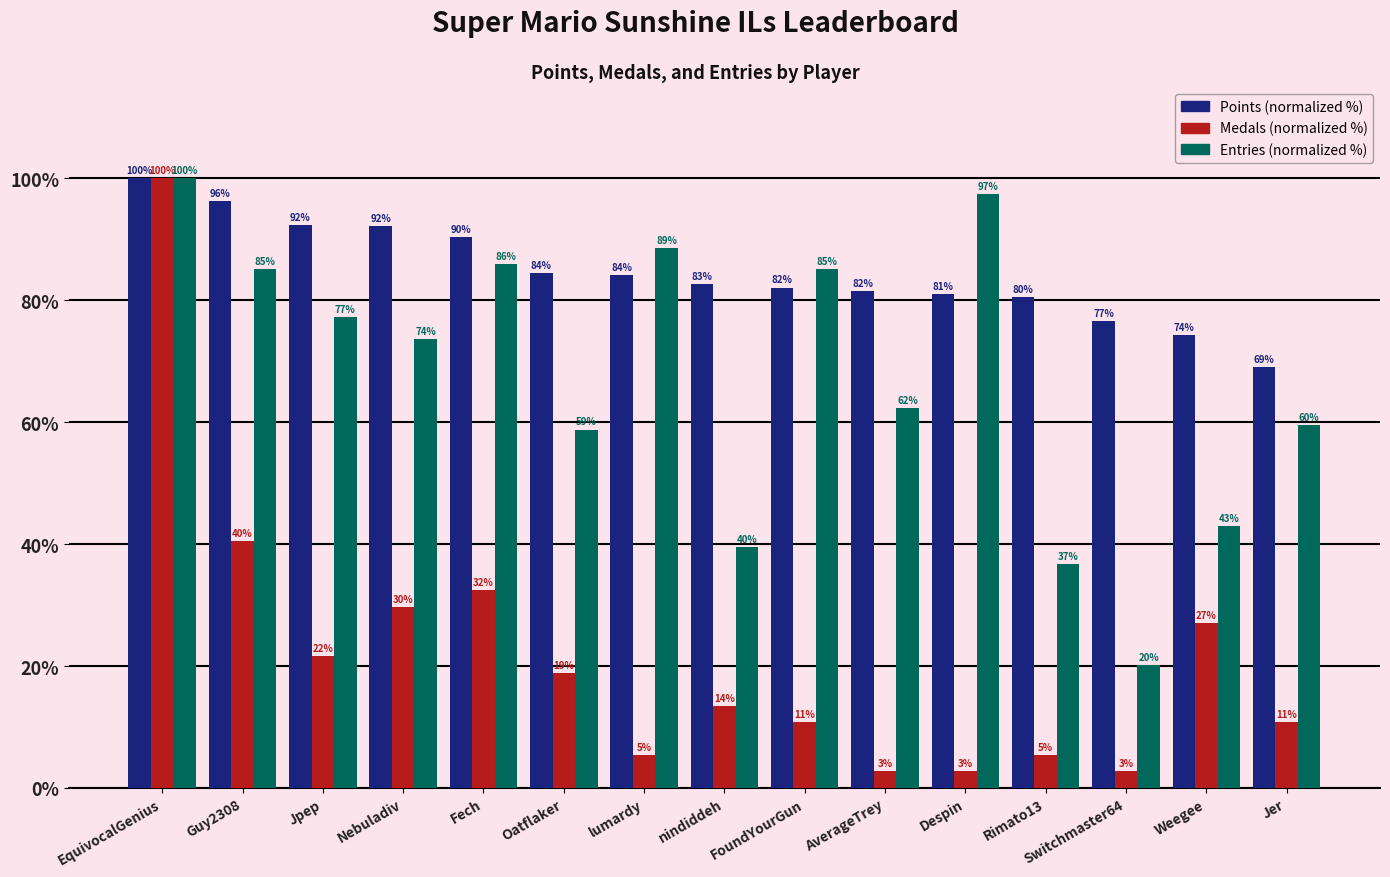

Which category has the highest value across all series?

EquivocalGenius